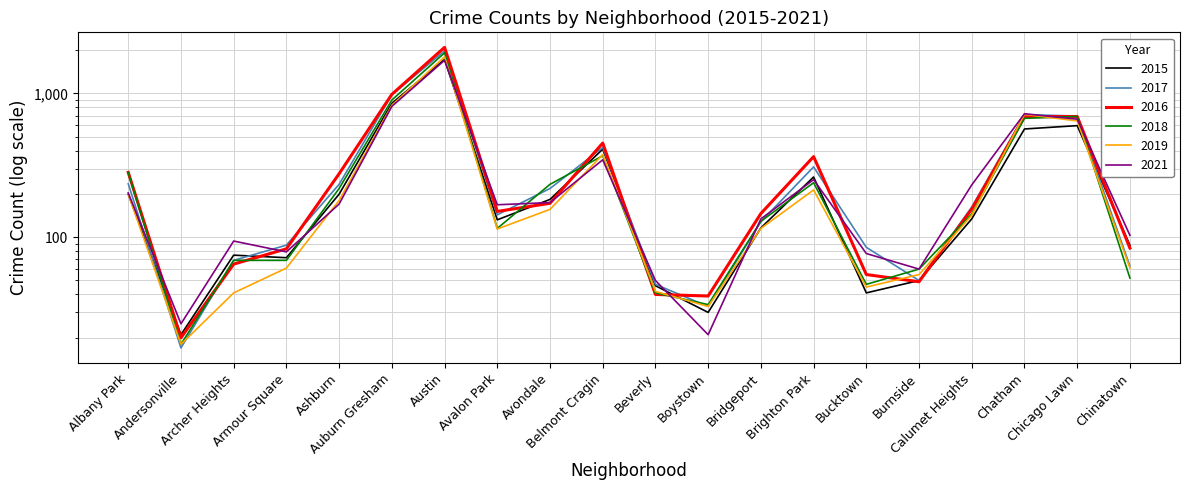

What is the spread (max minus min) of values at Boystown?

18